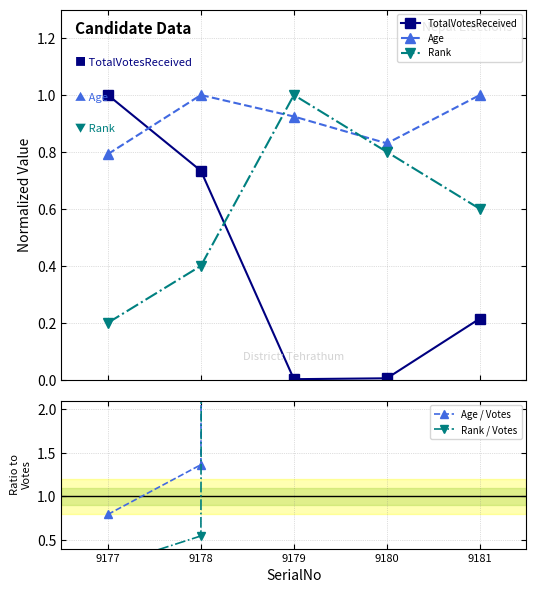

At how many categories does at least one series exceed 161?

1